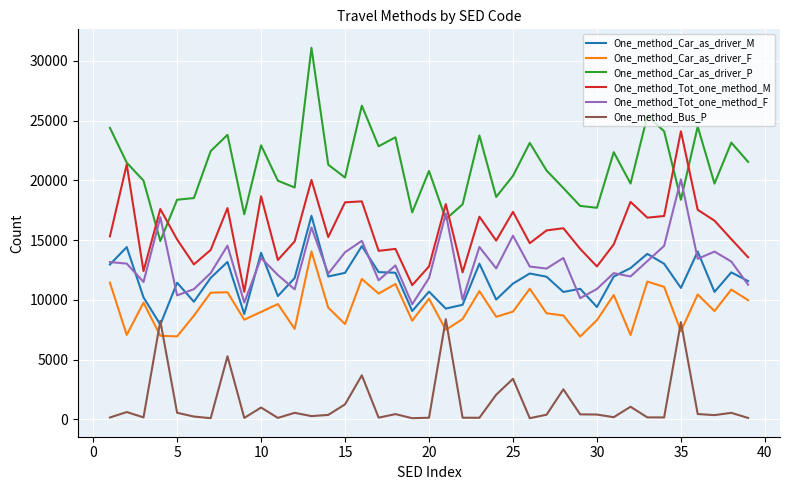

What is the difference between the maximum and minimum values in the One_method_Tot_one_method_F series?

10446